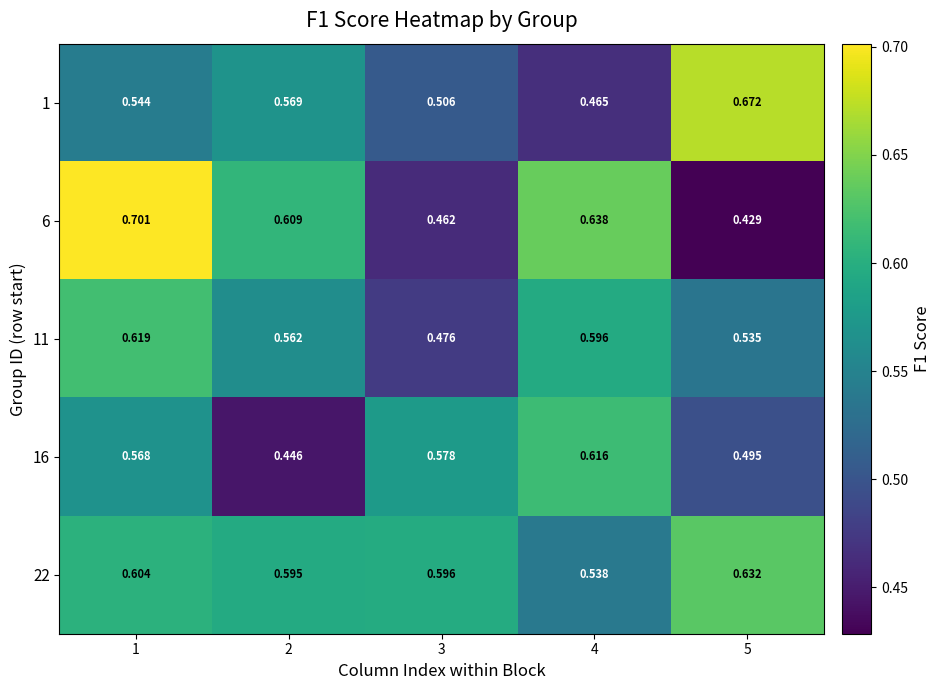

Reading right to left, transcribe all the data shown in this chart.

1: 5=0.7	4=0.5	3=0.5	2=0.6	1=0.5
6: 5=0.4	4=0.6	3=0.5	2=0.6	1=0.7
11: 5=0.5	4=0.6	3=0.5	2=0.6	1=0.6
16: 5=0.5	4=0.6	3=0.6	2=0.4	1=0.6
22: 5=0.6	4=0.5	3=0.6	2=0.6	1=0.6